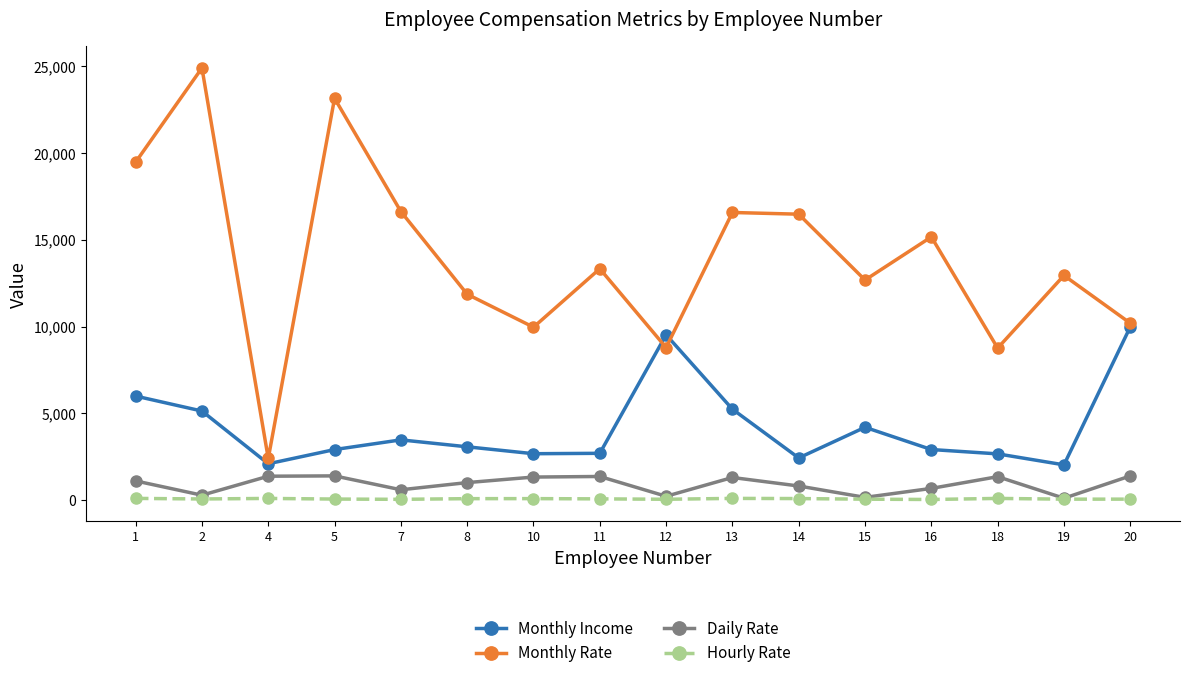

True or false: Hourly Rate and Monthly Income cross at least once.

False